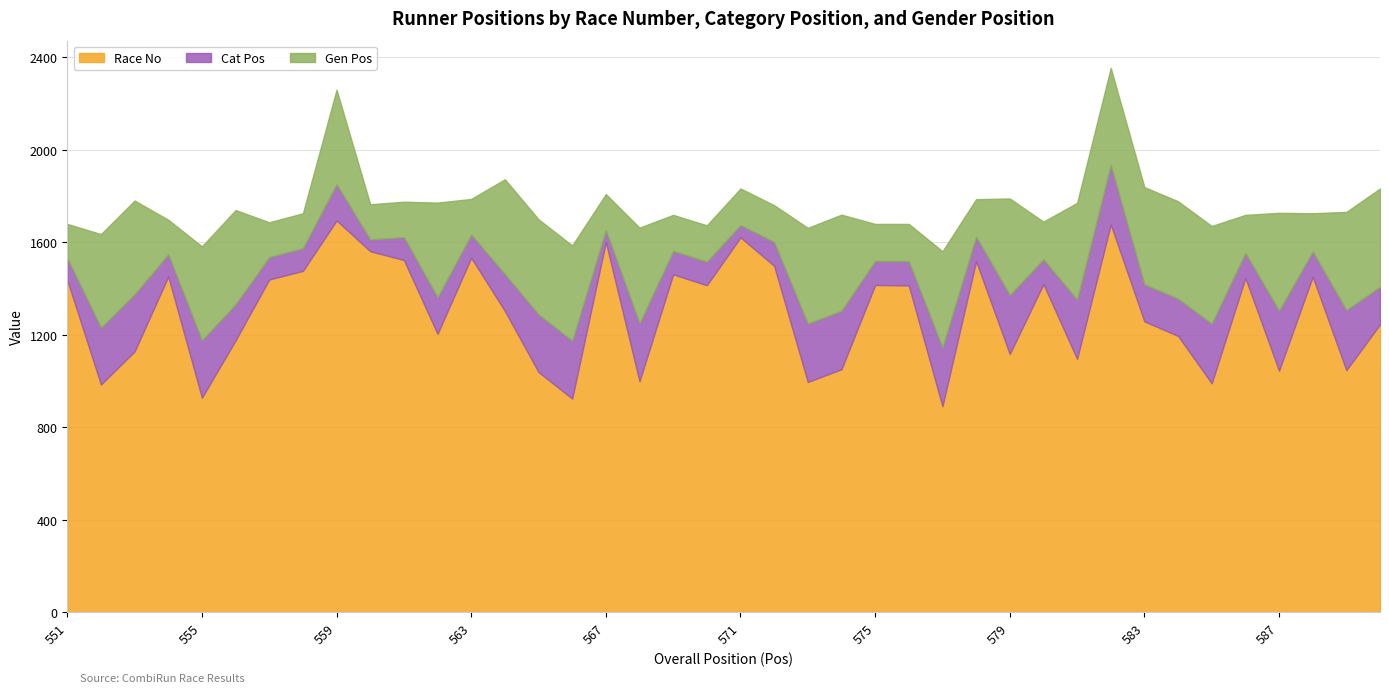

Reading left to right, extract all data points from this chart.

Race No: 551=1436	552=985	553=1128	554=1452	555=928	556=1176	557=1439	558=1476	559=1694	560=1561	561=1523	562=1204	563=1533	564=1303	565=1039	566=924	567=1601	568=999	569=1461	570=1414	571=1621	572=1498	573=996	574=1051	575=1415	576=1413	577=891	578=1518	579=1117	580=1419	581=1096	582=1677	583=1258	584=1195	585=990	586=1446	587=1045	588=1451	589=1047	590=1245
Cat Pos: 551=95	552=246	553=247	554=96	555=248	556=156	557=97	558=98	559=157	560=51	561=99	562=158	563=100	564=159	565=249	566=250	567=52	568=251	569=101	570=102	571=53	572=103	573=252	574=253	575=104	576=105	577=254	578=106	579=255	580=107	581=256	582=257	583=160	584=161	585=258	586=108	587=259	588=109	589=260	590=162
Gen Pos: 551=148	552=404	553=405	554=149	555=406	556=407	557=150	558=151	559=408	560=152	561=153	562=409	563=154	564=410	565=411	566=412	567=155	568=413	569=156	570=157	571=158	572=159	573=414	574=415	575=160	576=161	577=416	578=162	579=417	580=163	581=418	582=419	583=420	584=421	585=422	586=164	587=423	588=165	589=424	590=425